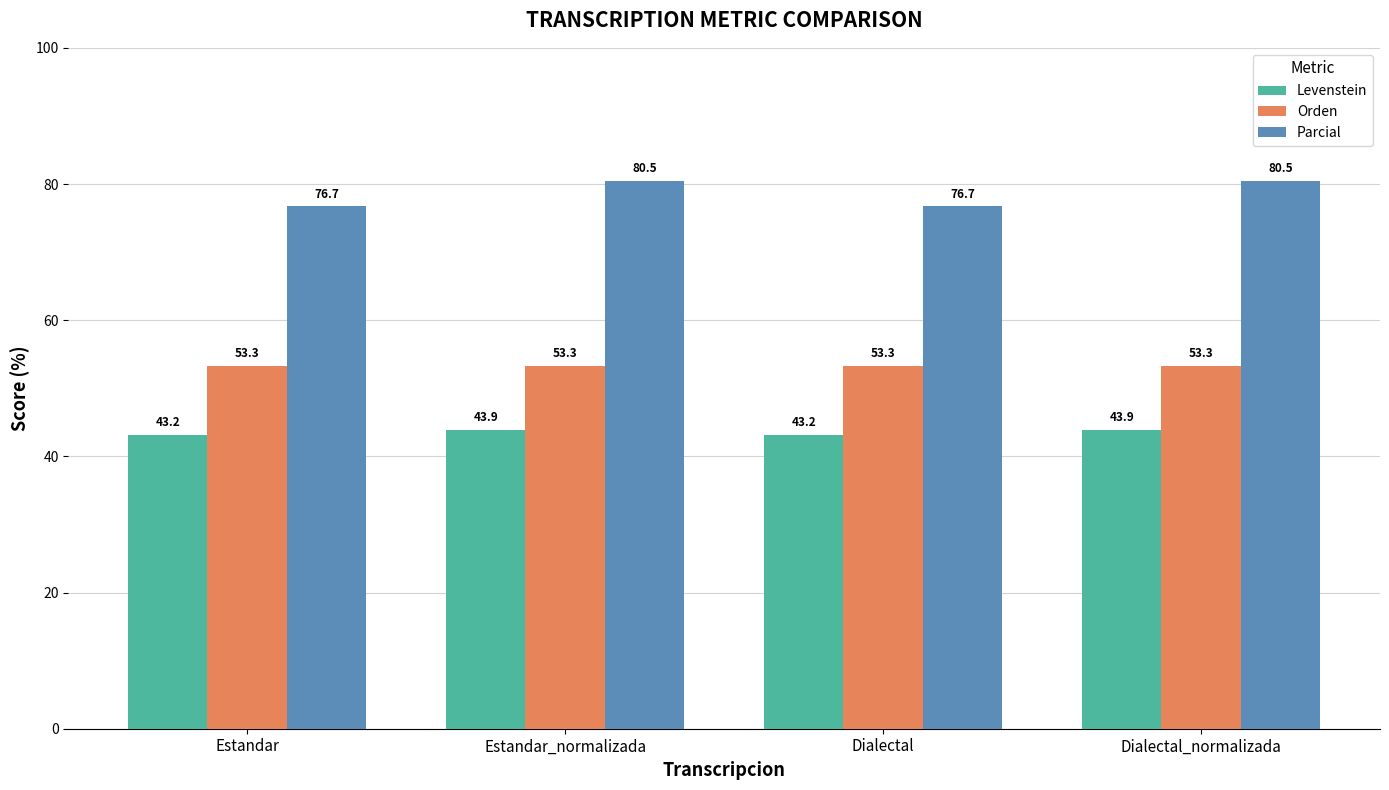

How many values in the Parcial series are below 80?

2